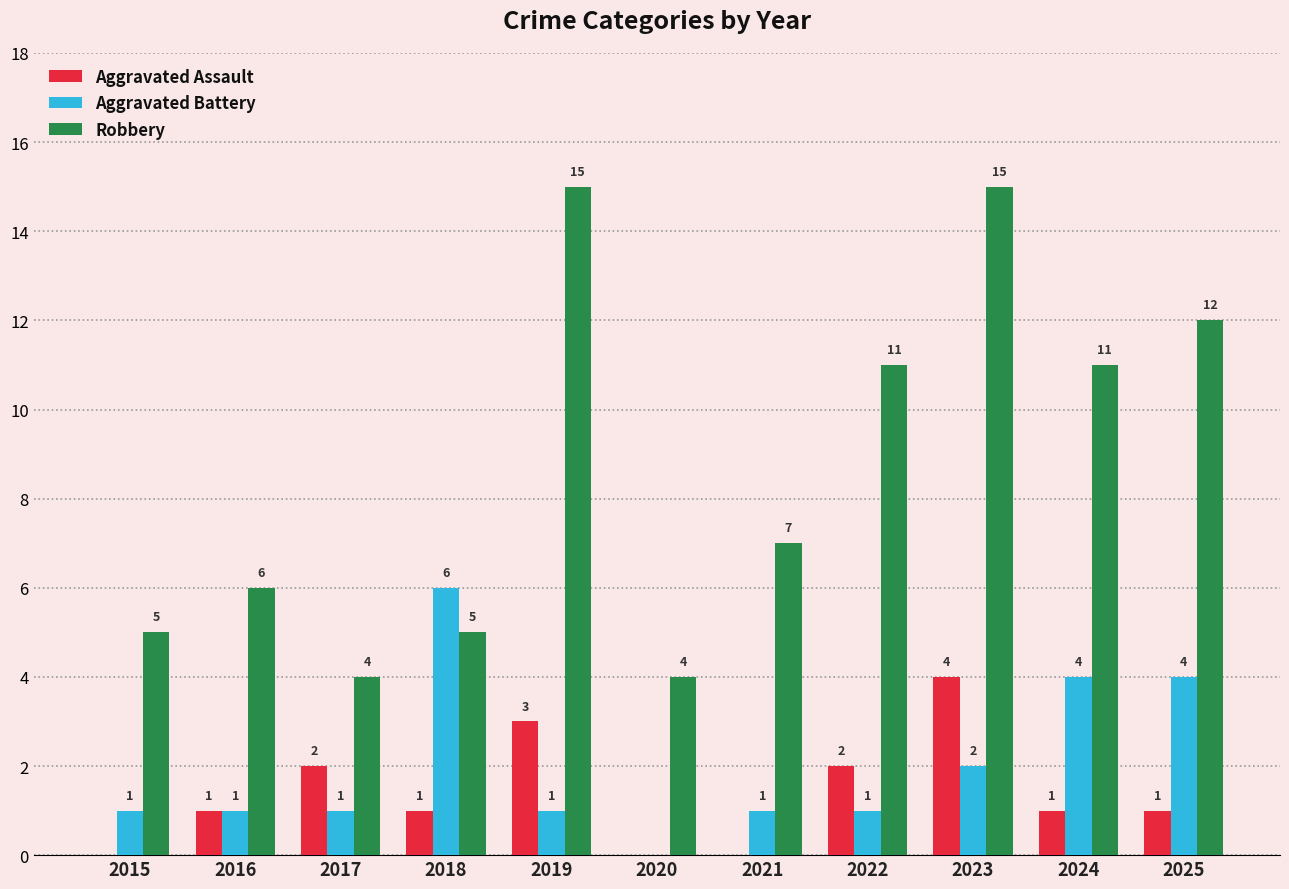

What is the sum of all Robbery values?

95